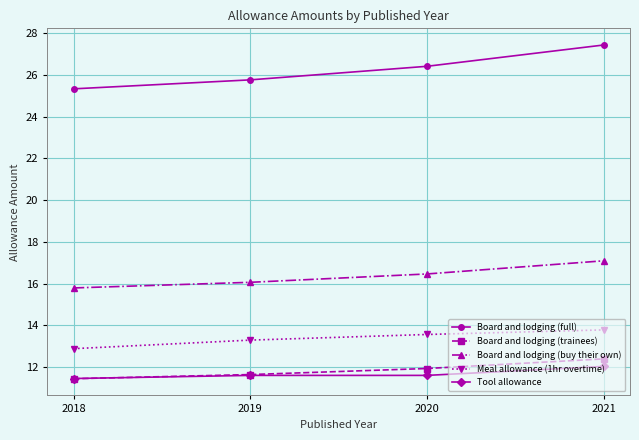

True or false: Board and lodging (full) and Meal allowance (1hr overtime) intersect in this chart.

False